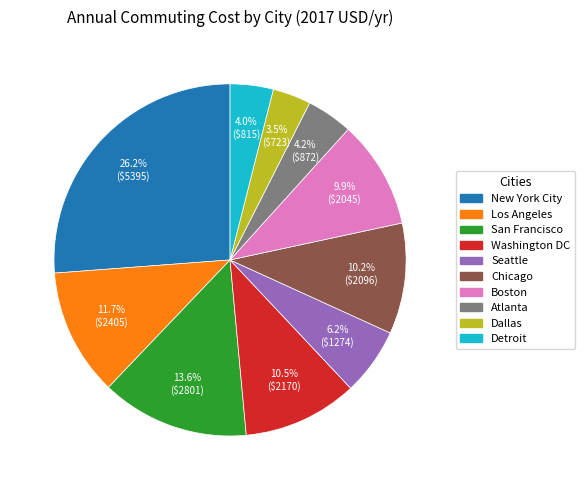

How many segments does this pie chart have?

10